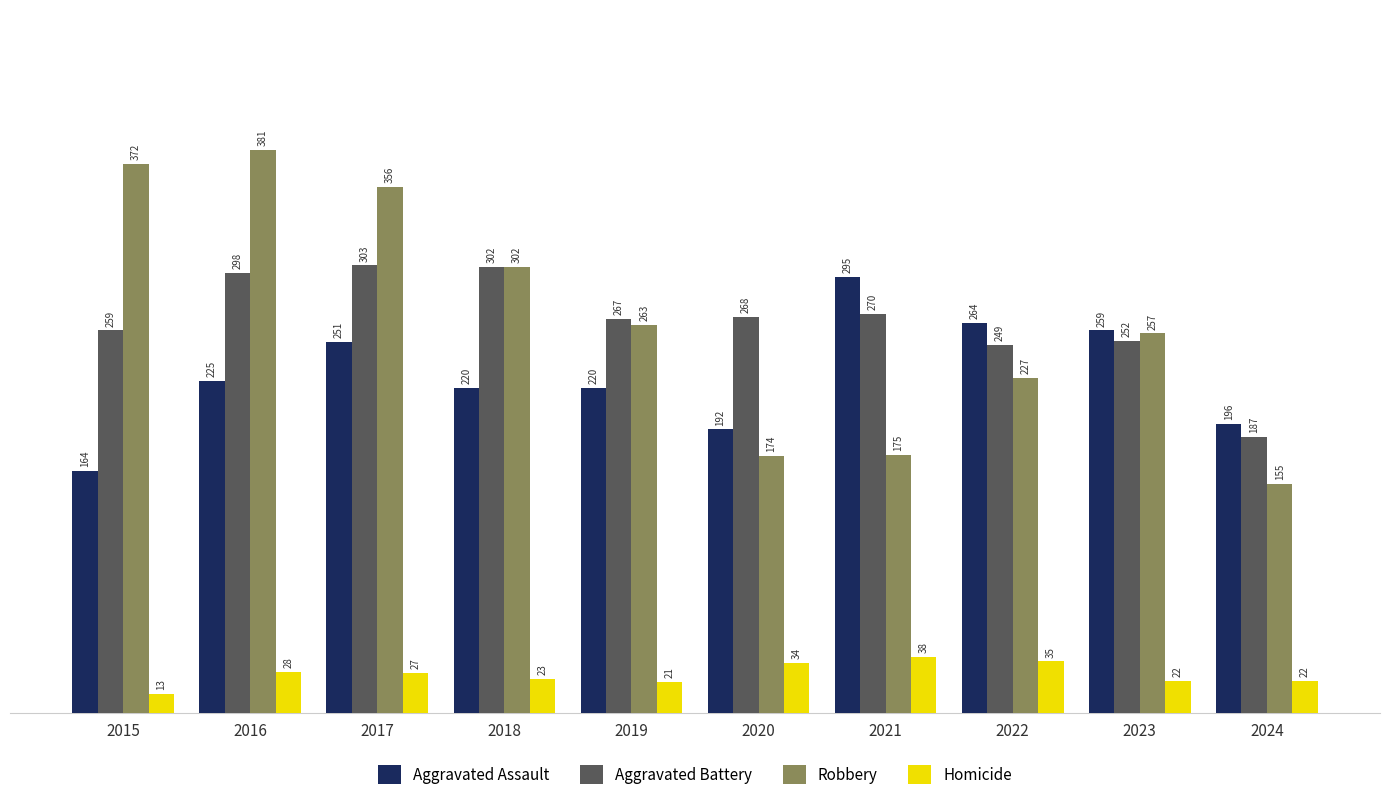

What are all the series names shown in the legend?

Aggravated Assault, Aggravated Battery, Robbery, Homicide